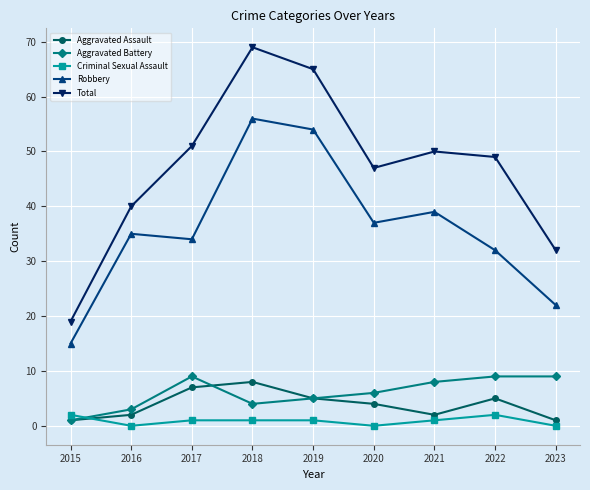

Reading right to left, extract all data points from this chart.

Aggravated Assault: 1	5	2	4	5	8	7	2	1
Aggravated Battery: 9	9	8	6	5	4	9	3	1
Criminal Sexual Assault: 0	2	1	0	1	1	1	0	2
Robbery: 22	32	39	37	54	56	34	35	15
Total: 32	49	50	47	65	69	51	40	19